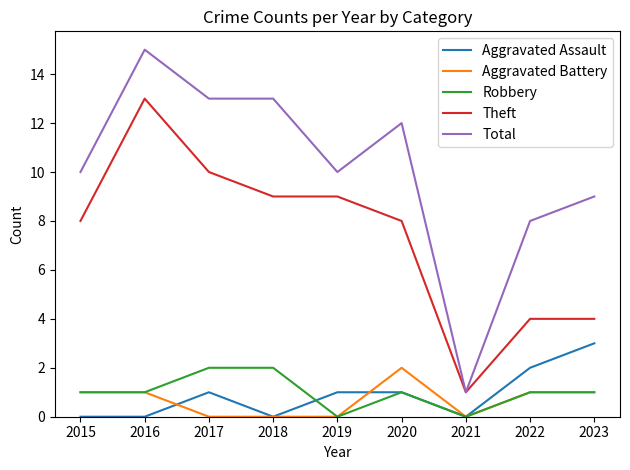

Reading left to right, what are all the values shown in this chart?

Aggravated Assault: 2015=0	2016=0	2017=1	2018=0	2019=1	2020=1	2021=0	2022=2	2023=3
Aggravated Battery: 2015=1	2016=1	2017=0	2018=0	2019=0	2020=2	2021=0	2022=1	2023=1
Robbery: 2015=1	2016=1	2017=2	2018=2	2019=0	2020=1	2021=0	2022=1	2023=1
Theft: 2015=8	2016=13	2017=10	2018=9	2019=9	2020=8	2021=1	2022=4	2023=4
Total: 2015=10	2016=15	2017=13	2018=13	2019=10	2020=12	2021=1	2022=8	2023=9